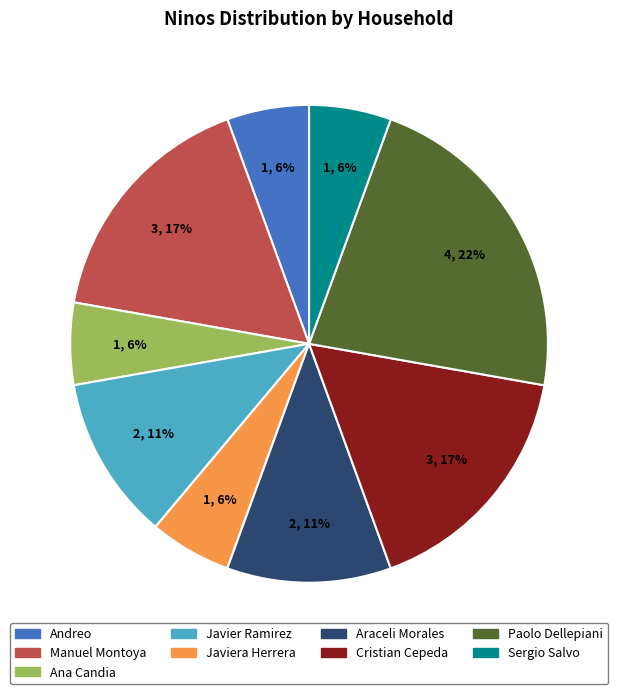

To the nearest percent, what percentage of the pie is Sergio Salvo?

6%